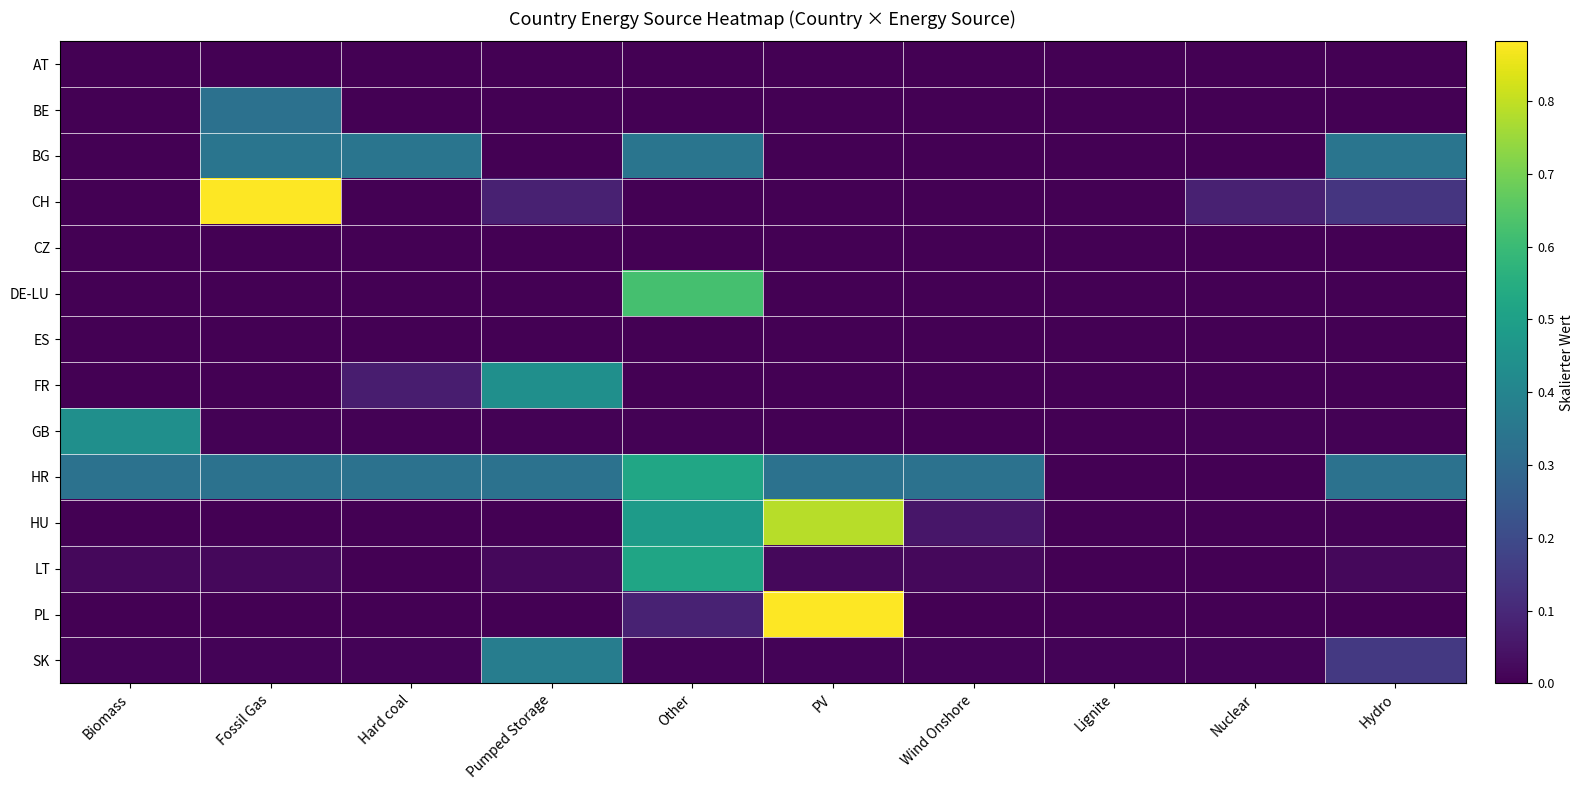

List the series in order of their peak value, highest first.

CH, PL, HU, DE-LU, HR, LT, GB, FR, SK, BG, BE, CZ, ES, AT